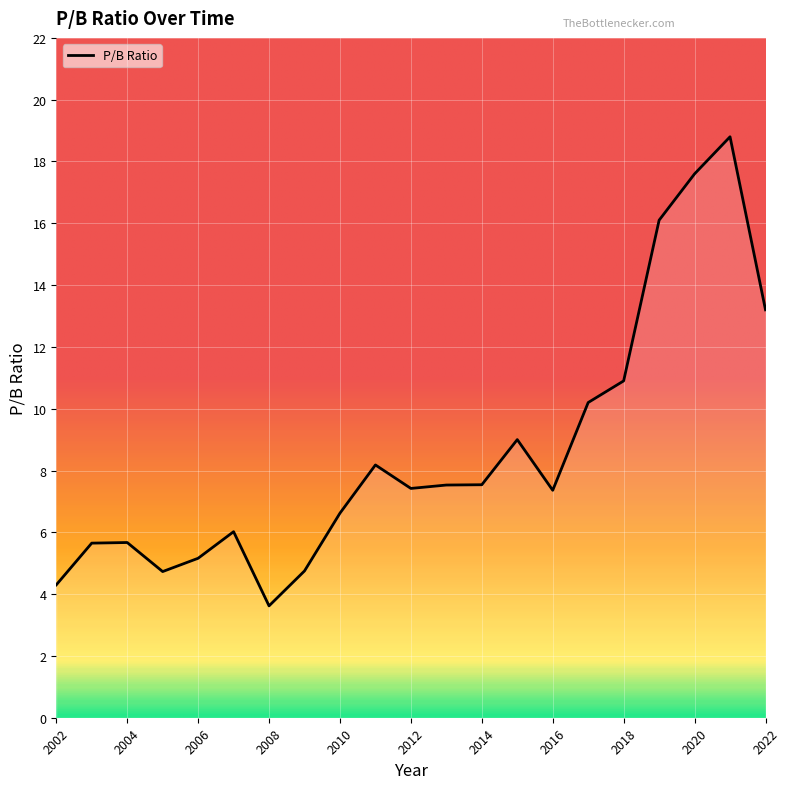

What is the maximum value shown in the chart?

18.8